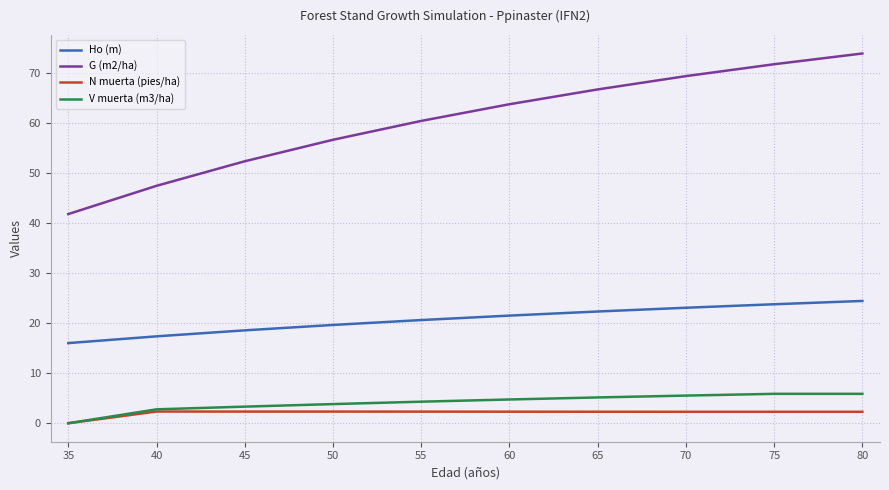

At which category is the sum across all series the highest?

80